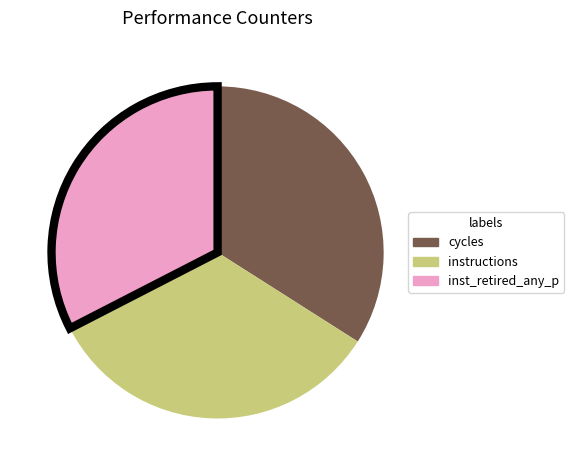

How many segments does this pie chart have?

3